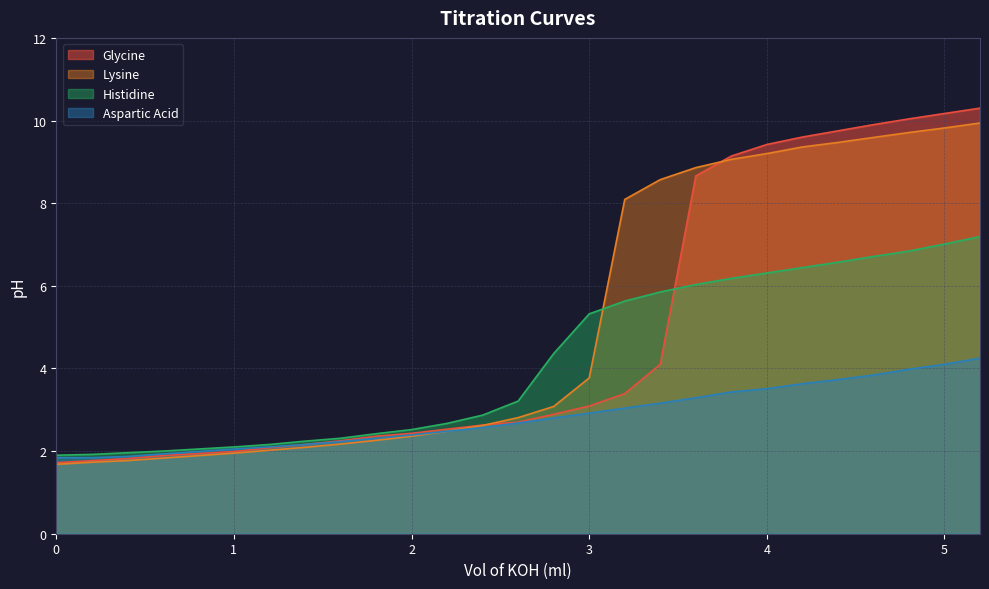

What is the total value across all series at 5?

31.1